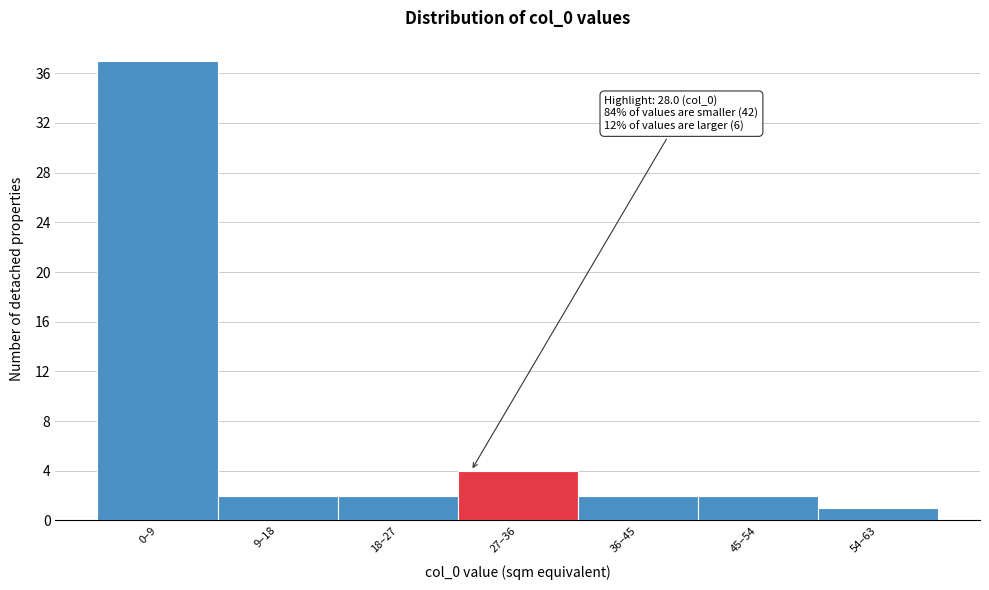

Reading left to right, what are all the values shown in this chart?

0–9=37	9–18=2	18–27=2	27–36=4	36–45=2	45–54=2	54–63=1